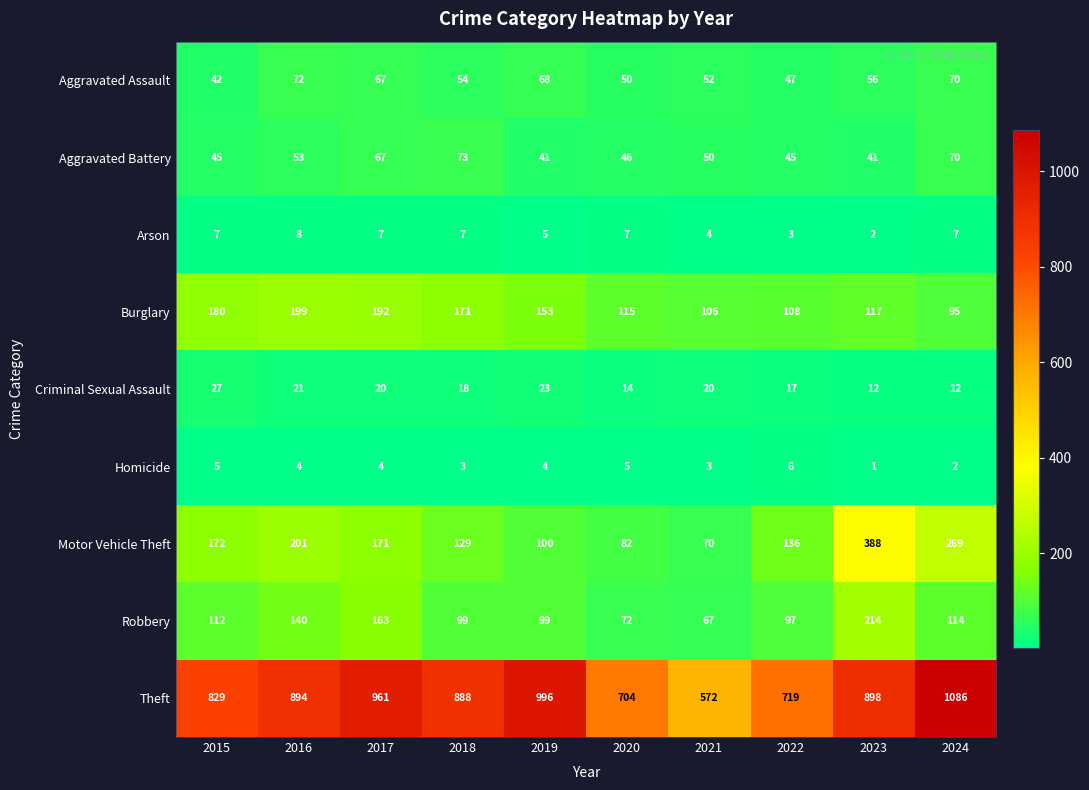

Between 2015 and 2021, which series saw the biggest shift?

Theft